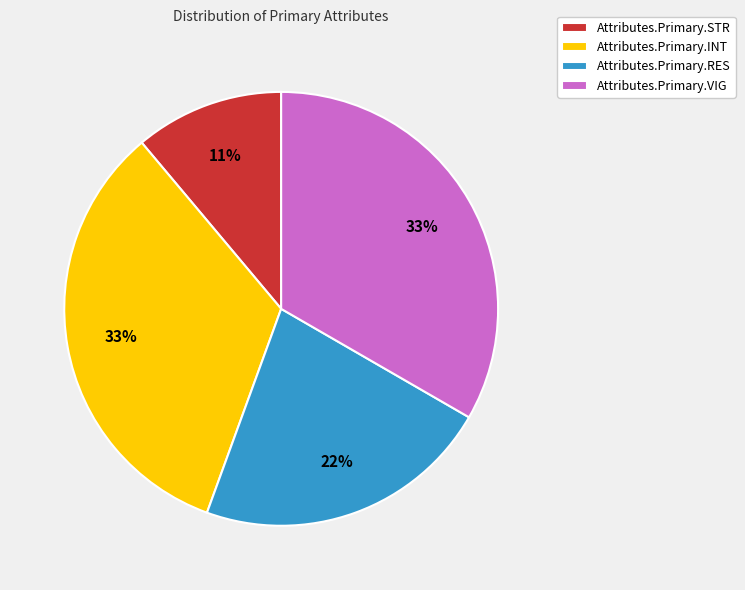

Is Attributes.Primary.RES the majority of the pie?

No